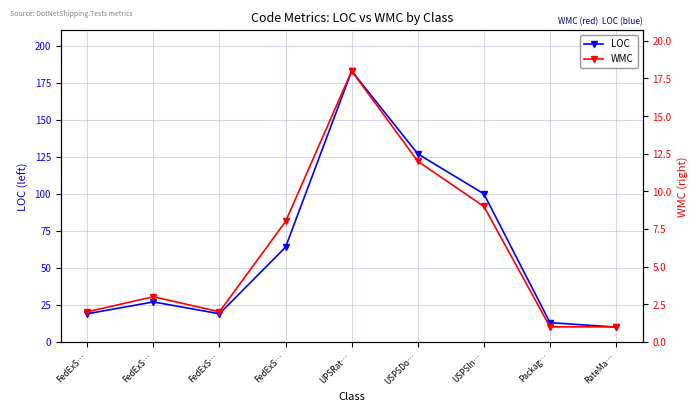

What is the average value of the WMC series?

6